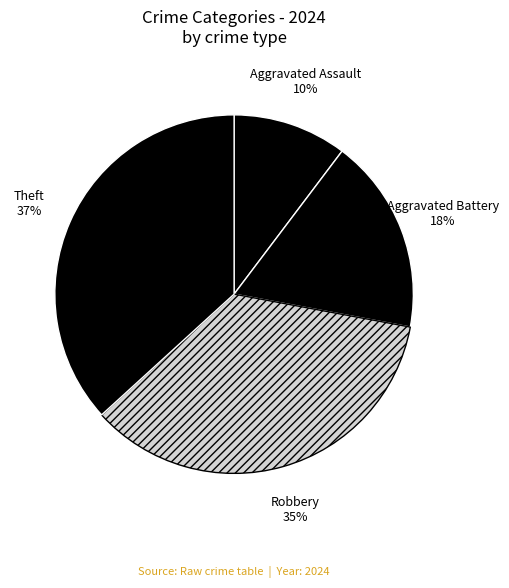

Is the sum of Theft and Robbery greater than half?

Yes